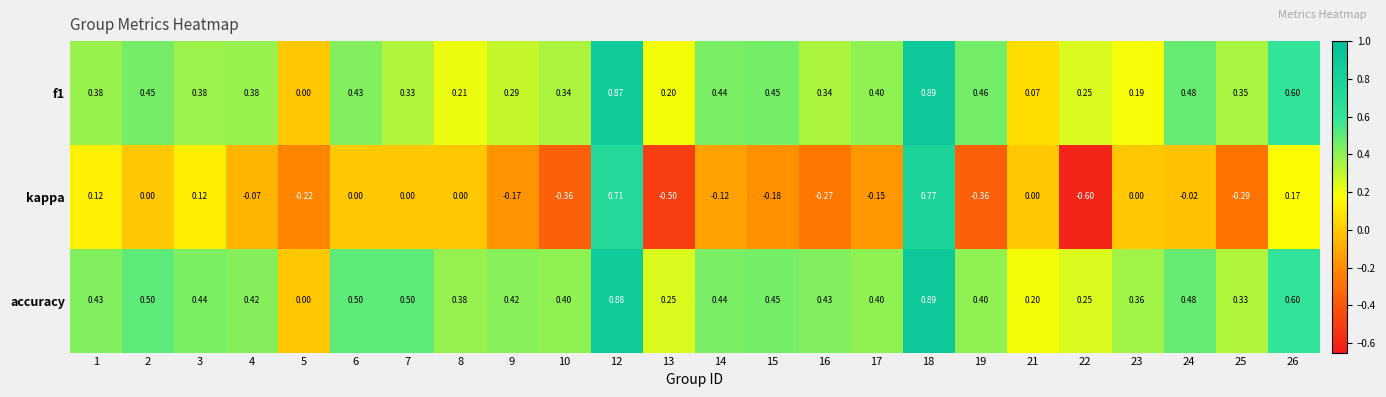

What is the total value across all series at 26?

1.4